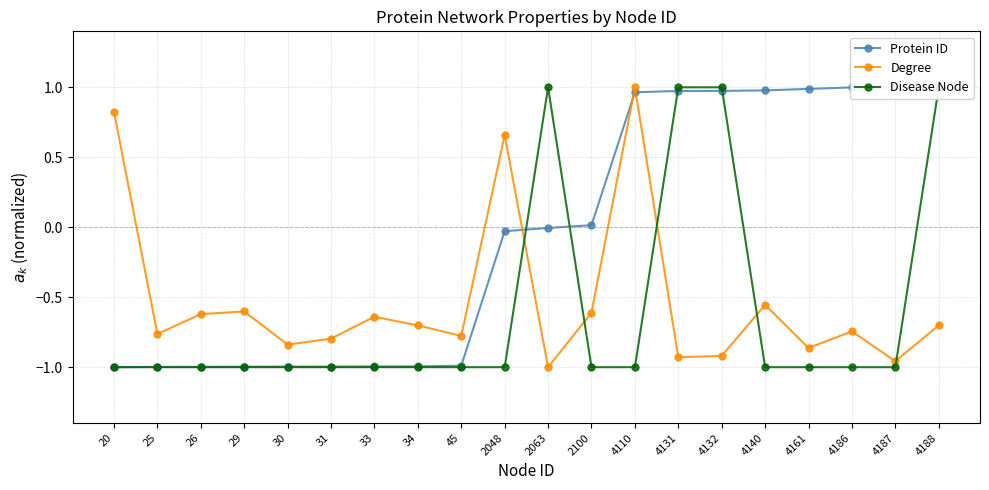

Reading left to right, transcribe all the data shown in this chart.

Protein ID: 20=-1.0	25=-1.0	26=-1.0	29=-1.0	30=-1.0	31=-1.0	33=-1.0	34=-1.0	45=-1.0	2048=-0.0	2063=-0.0	2100=0.0	4110=1.0	4131=1.0	4132=1.0	4140=1.0	4161=1.0	4186=1.0	4187=1.0	4188=1.0
Degree: 20=0.8	25=-0.8	26=-0.6	29=-0.6	30=-0.8	31=-0.8	33=-0.6	34=-0.7	45=-0.8	2048=0.7	2063=-1.0	2100=-0.6	4110=1.0	4131=-0.9	4132=-0.9	4140=-0.6	4161=-0.9	4186=-0.7	4187=-1.0	4188=-0.7
Disease Node: 20=-1.0	25=-1.0	26=-1.0	29=-1.0	30=-1.0	31=-1.0	33=-1.0	34=-1.0	45=-1.0	2048=-1.0	2063=1.0	2100=-1.0	4110=-1.0	4131=1.0	4132=1.0	4140=-1.0	4161=-1.0	4186=-1.0	4187=-1.0	4188=1.0